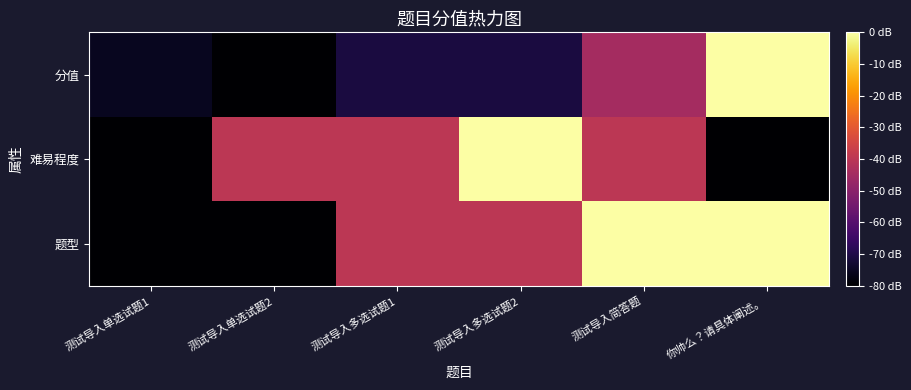

At which category does the chart reach its minimum across all series?

测试导入单选试题2